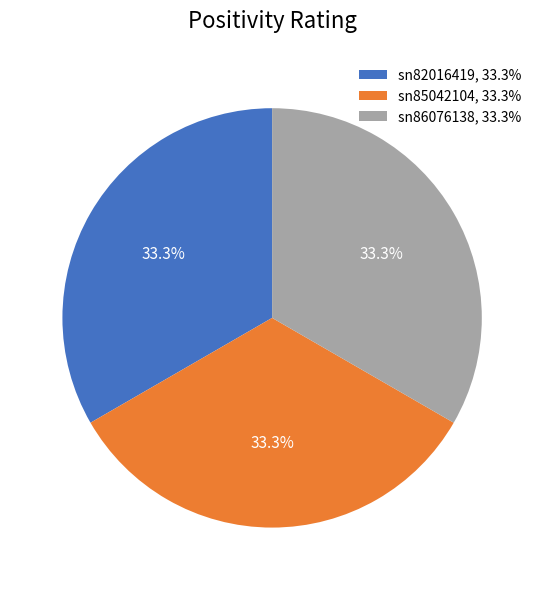

Is there any slice that represents more than half of the pie?

No